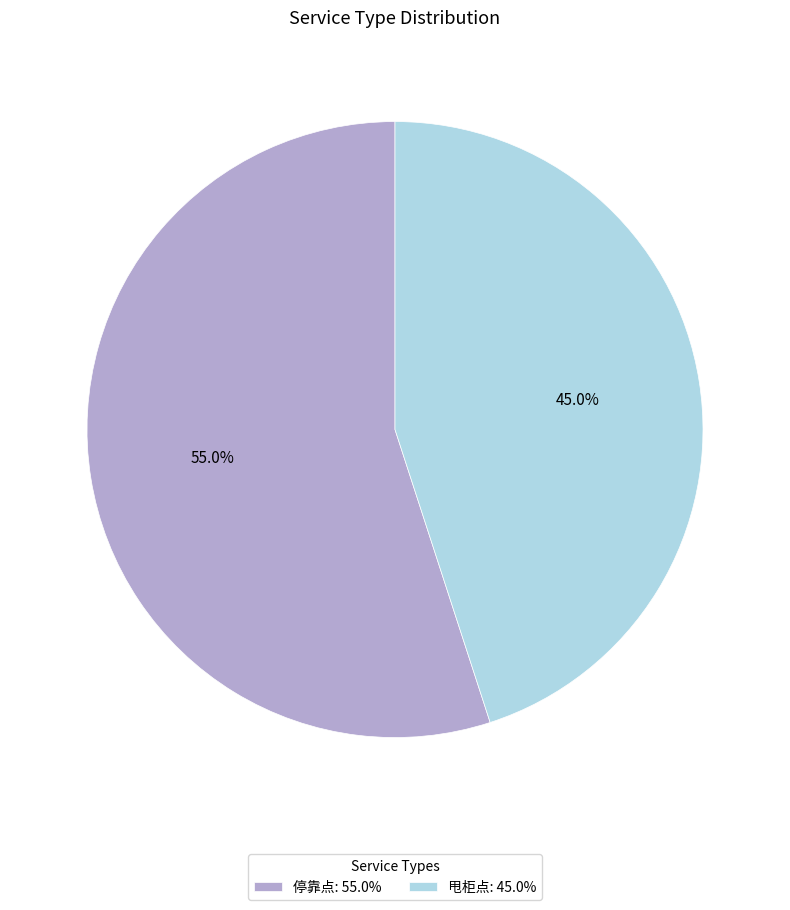

Which slice is the smallest?

甩柜点